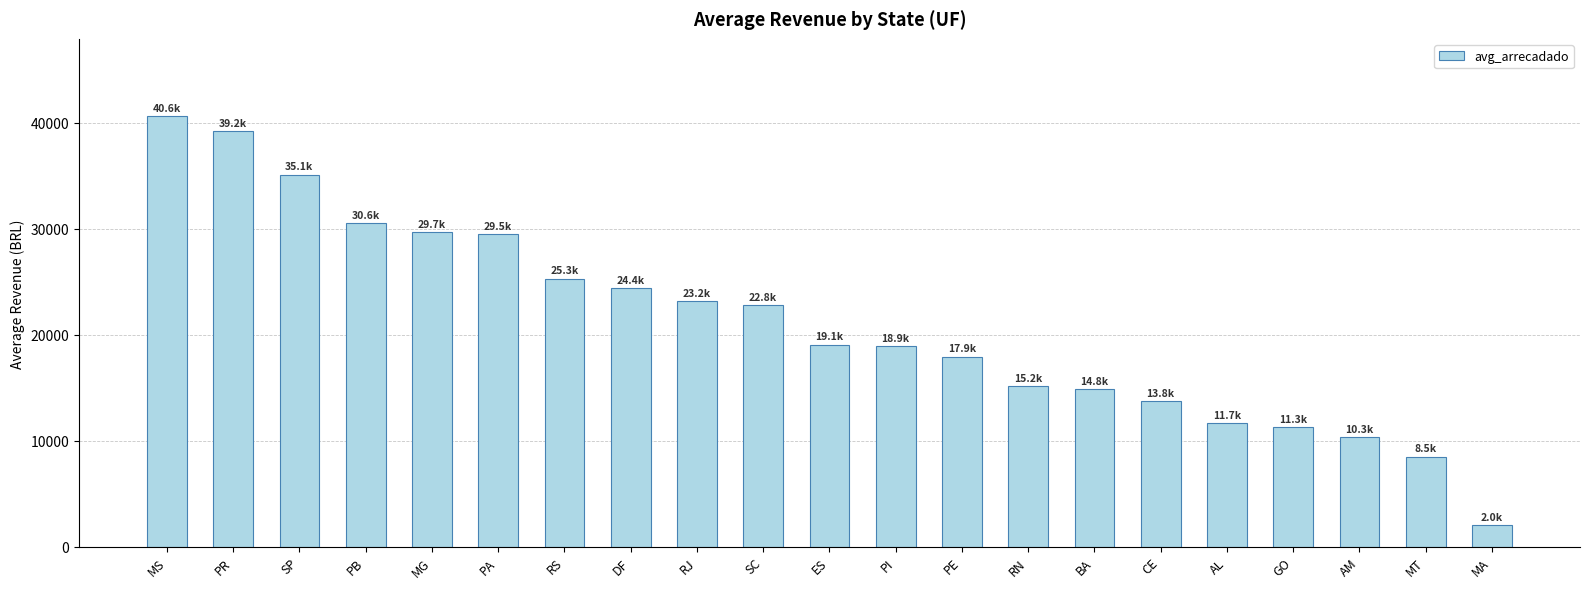

The chart shows a value of 13773.4 at CE. True or false?

True